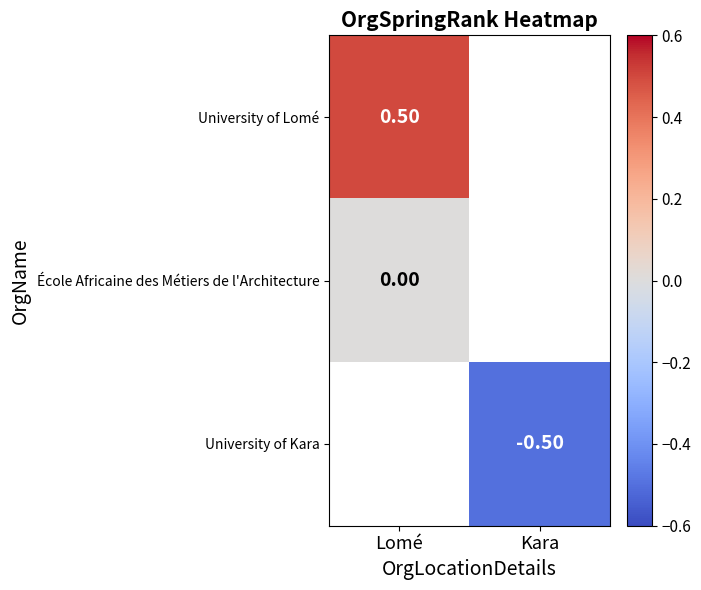

Is the value of University of Kara at Kara greater than the value of University of Lomé at Lomé?

No